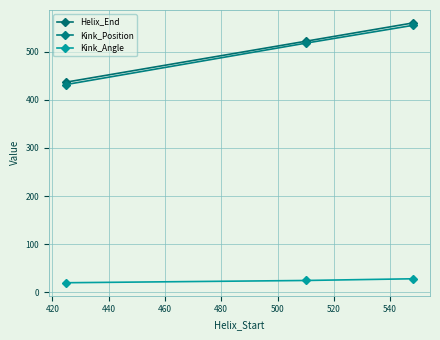

What is the difference between the maximum and minimum values in the Helix_End series?

123.0